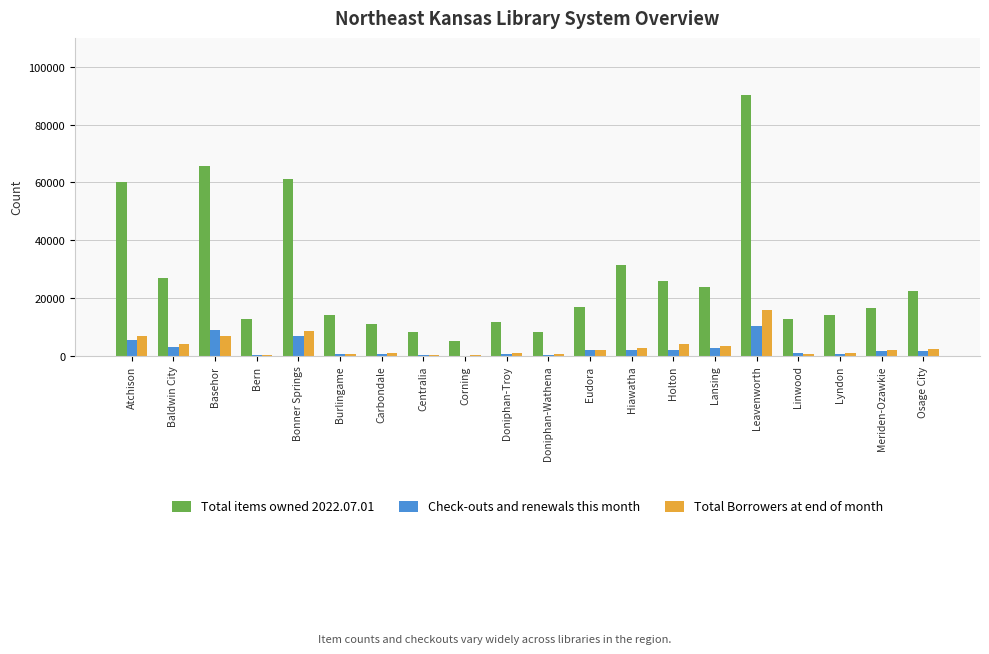

True or false: Total items owned 2022.07.01 has a value of 18480 at Linwood.

False